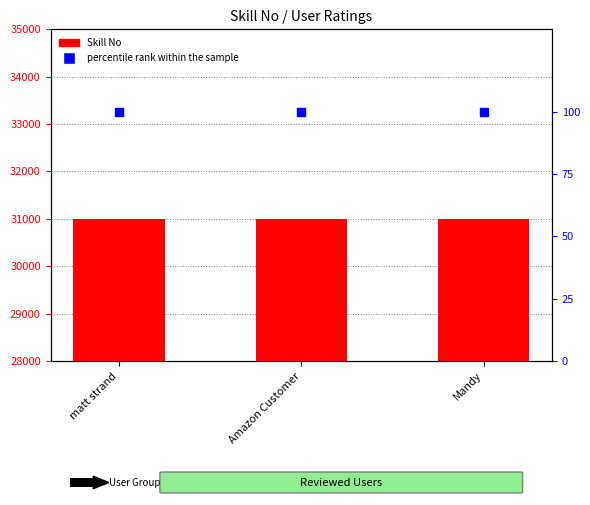

At how many categories does at least one series exceed 5735?

3